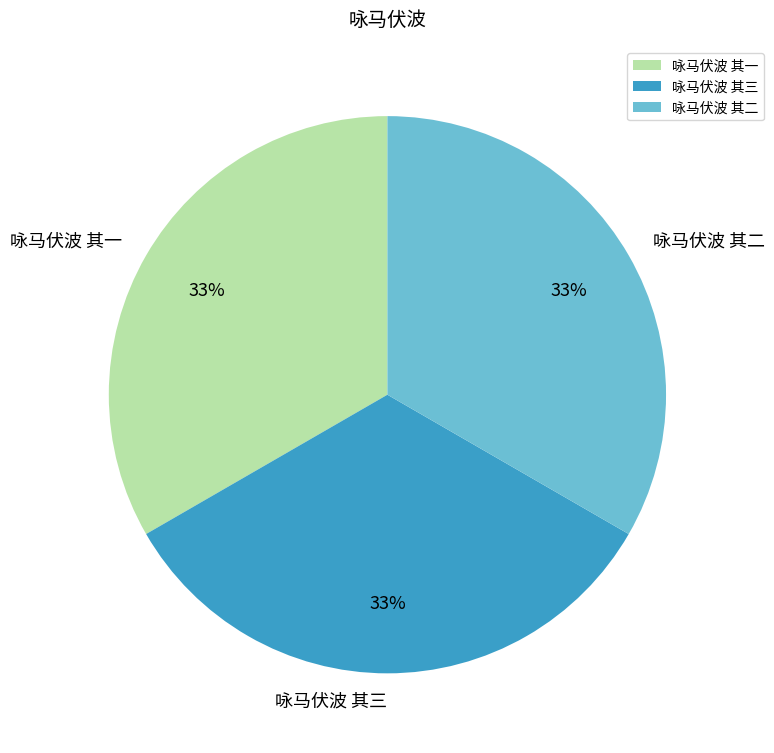

Approximately how many times larger is the value at 咏马伏波 其一 compared to 咏马伏波 其三?

1.0